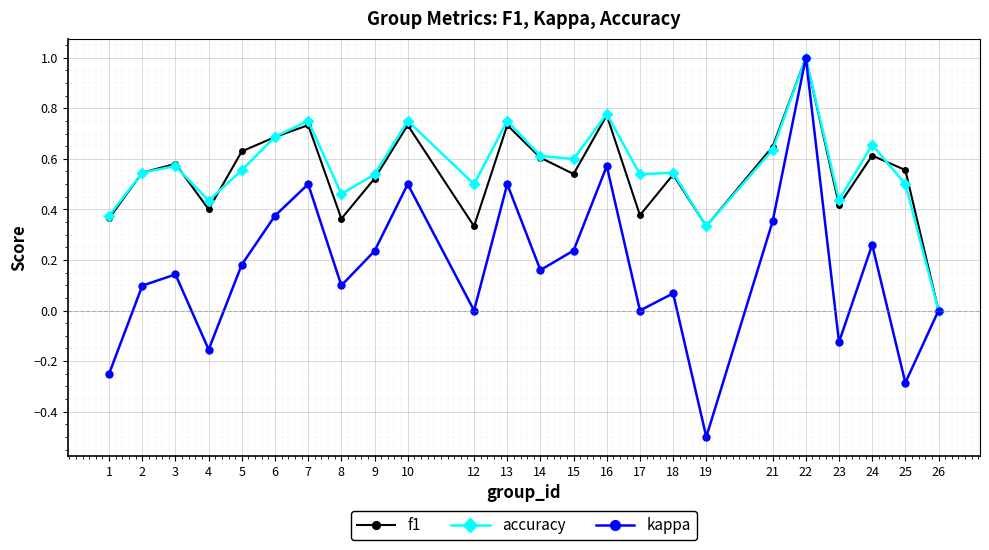

Between 10 and 22, which series saw the biggest shift?

kappa